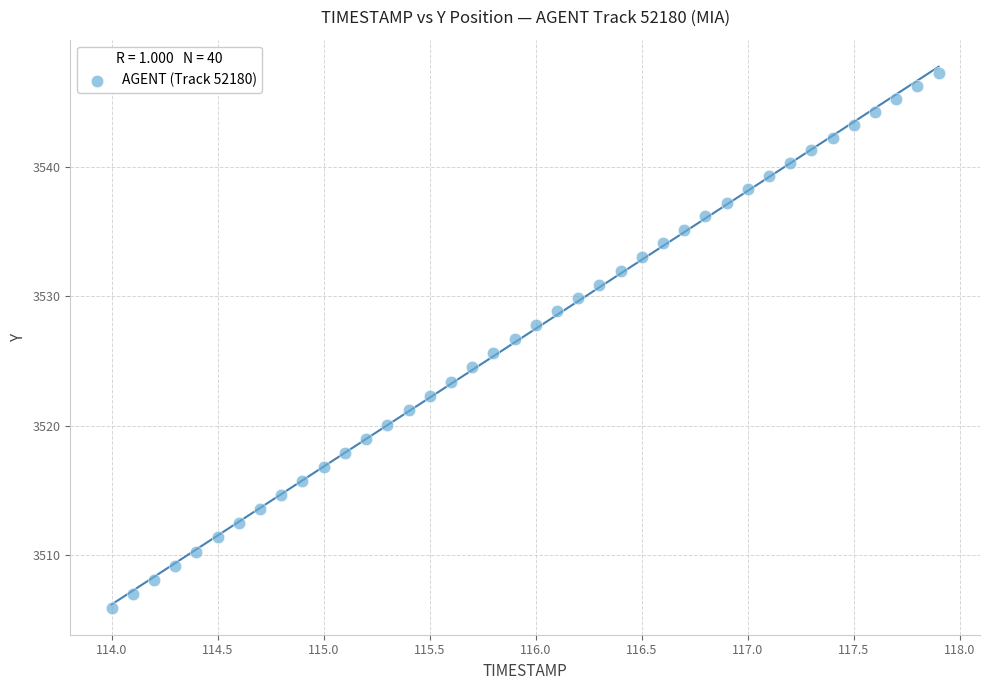

What is the range of Y values (max minus min)?

41.4